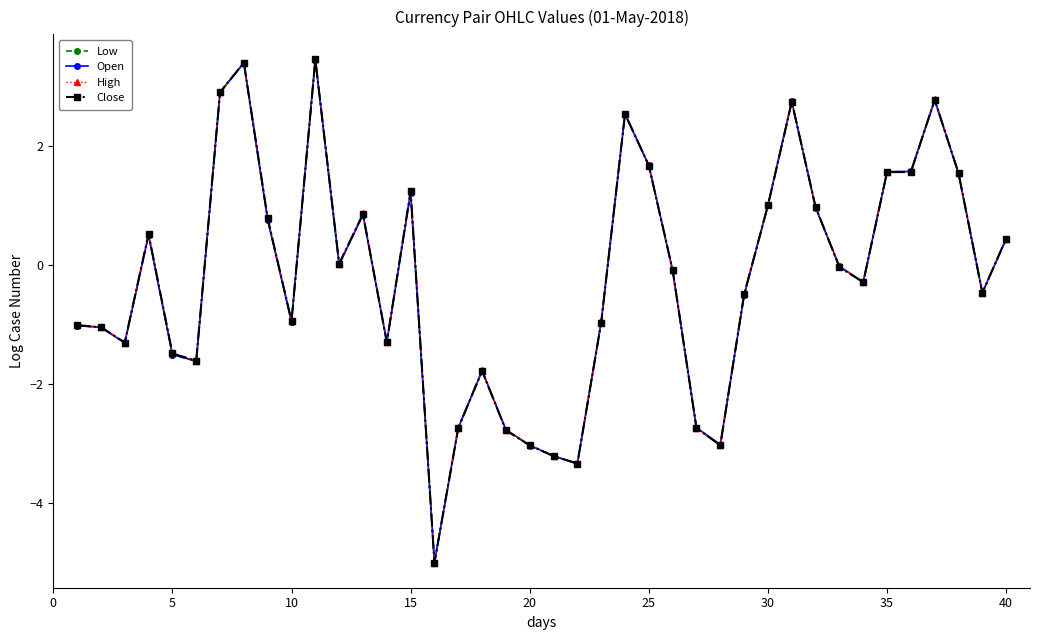

What is the minimum value for Open?

-5.0